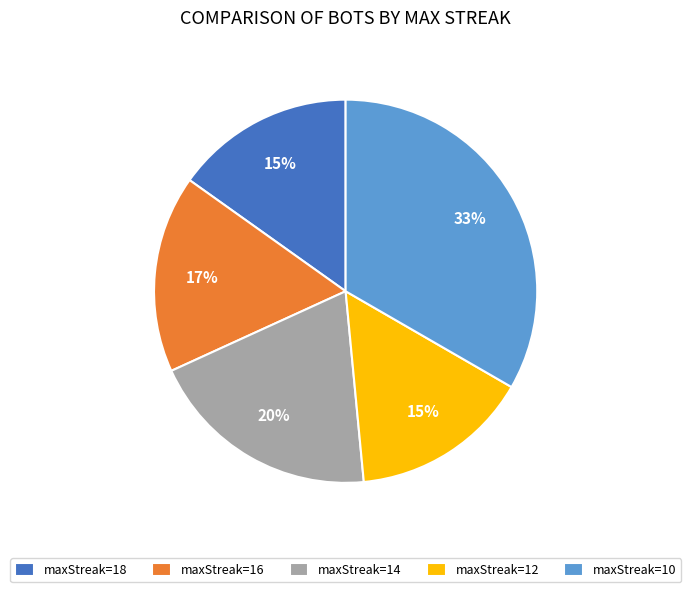

Is there any slice that represents more than half of the pie?

No